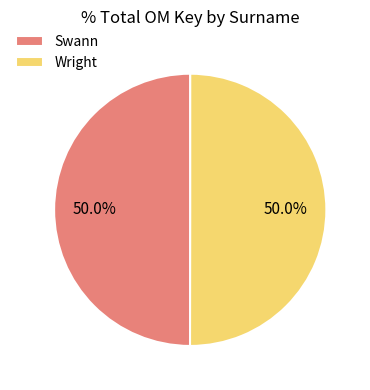

Count the number of slices in the pie.

2